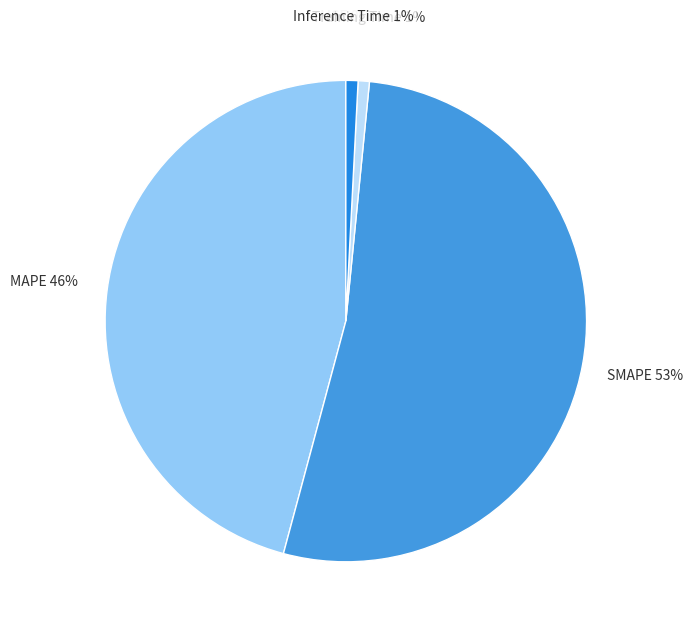

To the nearest percent, what portion does MAPE represent?

46%